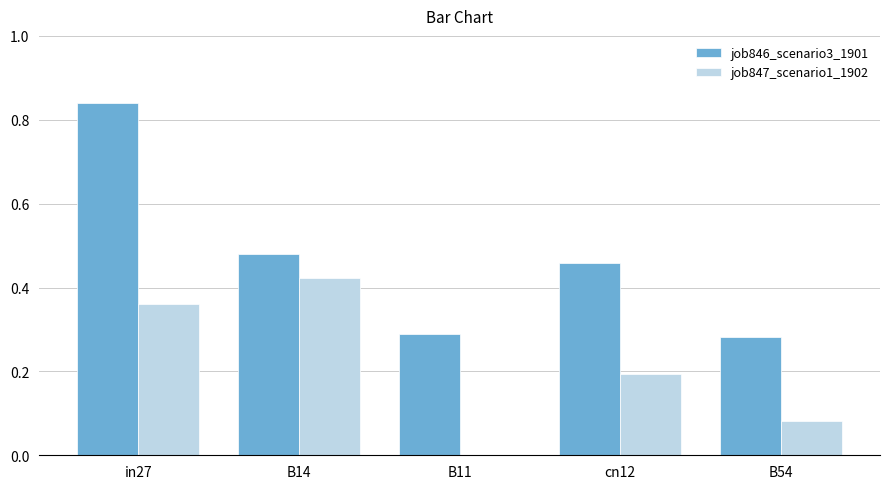

Which category has the highest value in the job846_scenario3_1901 series?

in27